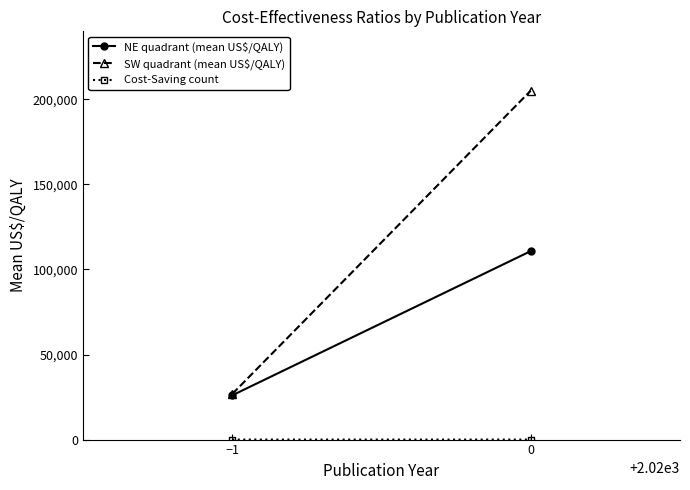

Reading left to right, what are all the values shown in this chart?

NE quadrant (mean US$/QALY): −1=26000	0=110793
SW quadrant (mean US$/QALY): −1=26750	0=205117
Cost-Saving count: −1=2	0=7